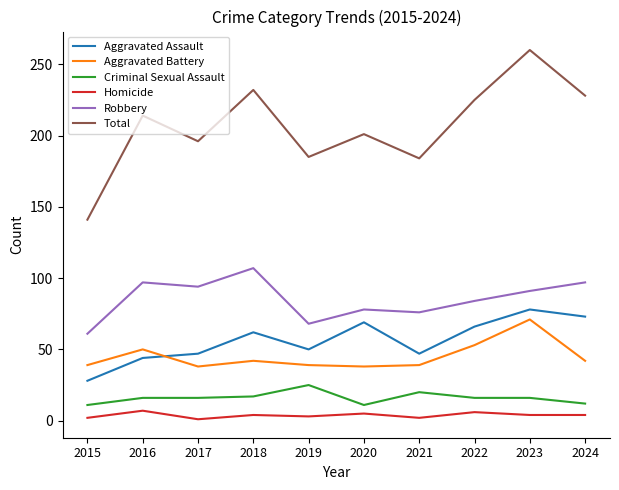

Is the value of Robbery at 2023 greater than the value of Homicide at 2024?

Yes